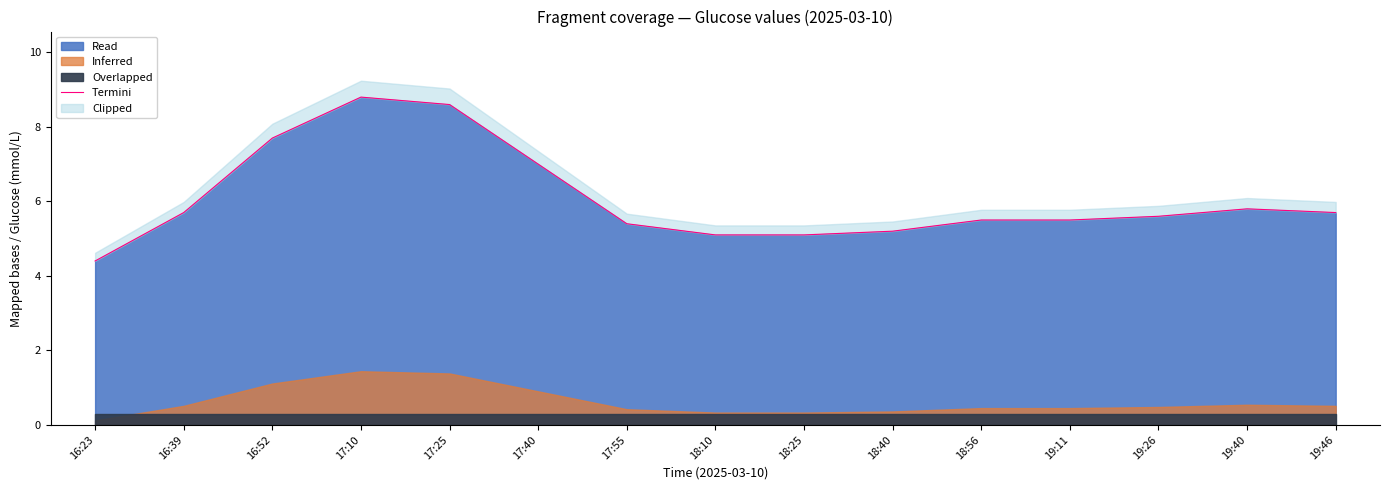

How many data points are less than 5?

1